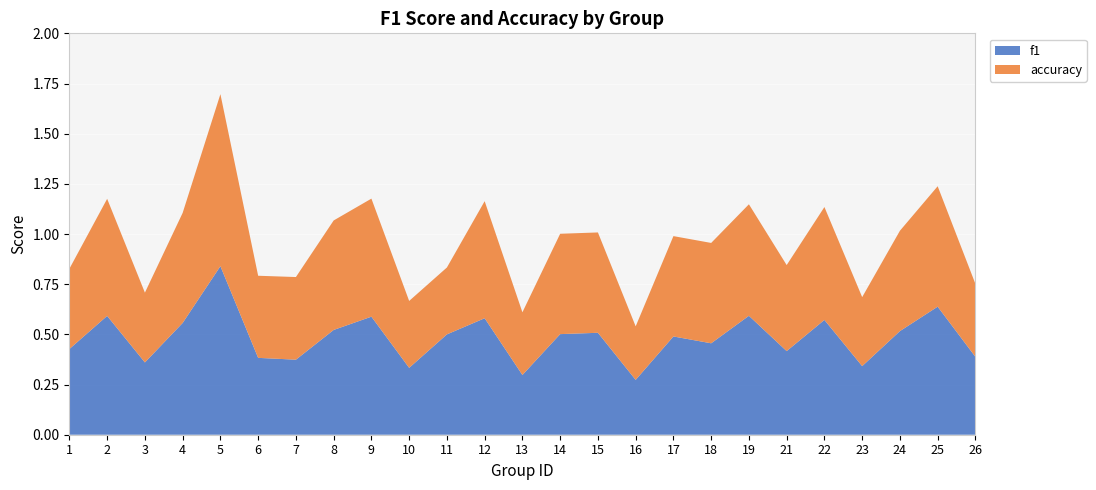

Reading left to right, transcribe all the data shown in this chart.

f1: 1=0.4	2=0.6	3=0.4	4=0.6	5=0.8	6=0.4	7=0.4	8=0.5	9=0.6	10=0.3	11=0.5	12=0.6	13=0.3	14=0.5	15=0.5	16=0.3	17=0.5	18=0.5	19=0.6	21=0.4	22=0.6	23=0.3	24=0.5	25=0.6	26=0.4
accuracy: 1=0.4	2=0.6	3=0.3	4=0.5	5=0.9	6=0.4	7=0.4	8=0.5	9=0.6	10=0.3	11=0.3	12=0.6	13=0.3	14=0.5	15=0.5	16=0.3	17=0.5	18=0.5	19=0.6	21=0.4	22=0.6	23=0.3	24=0.5	25=0.6	26=0.4